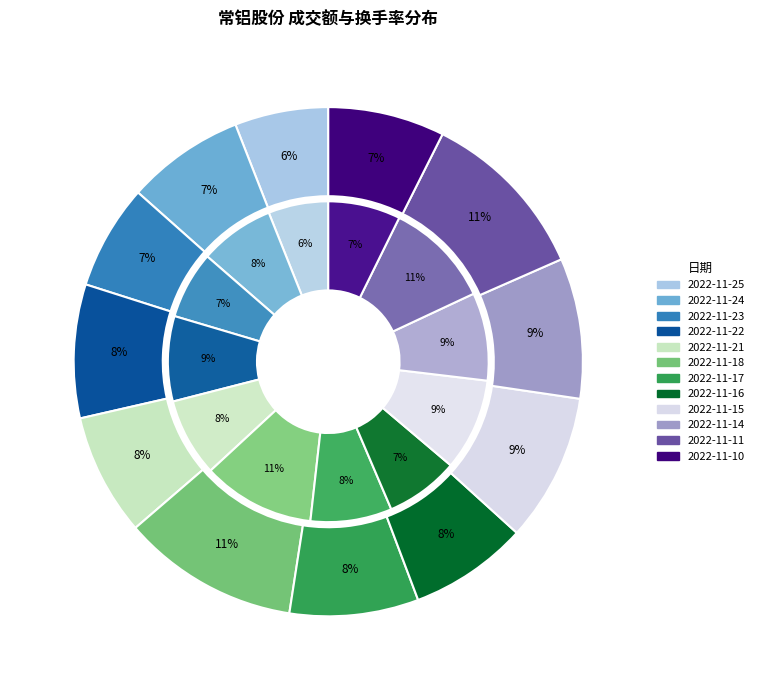

Rank the series by their maximum value, from highest to lowest.

成交额, 换手率